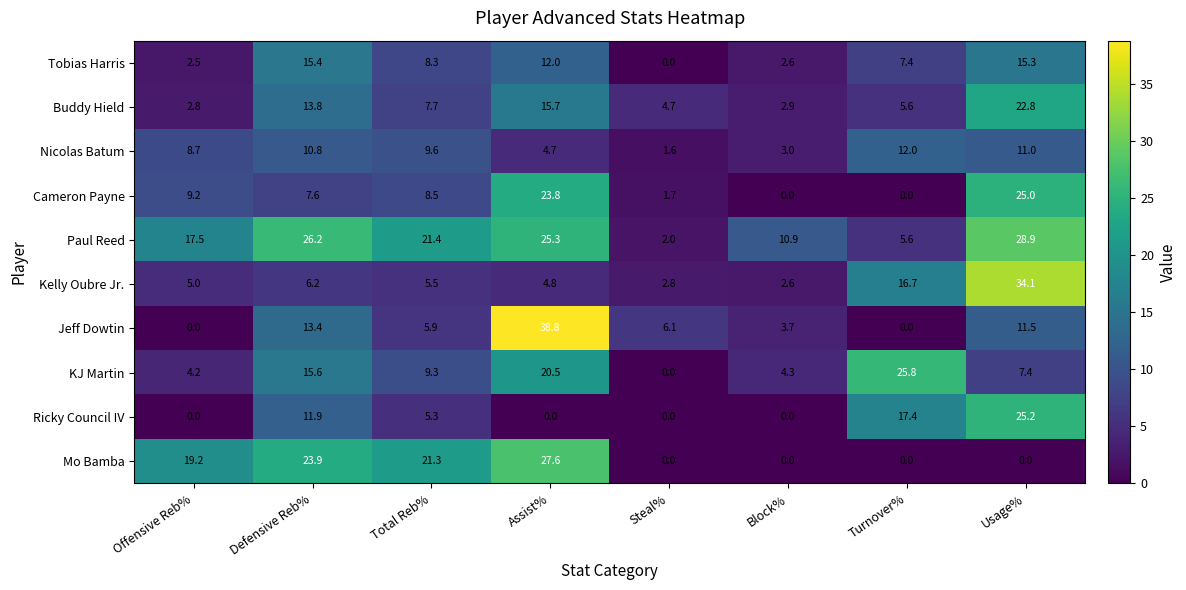

Is it true that Buddy Hield equals 0.9 at Block%?

False